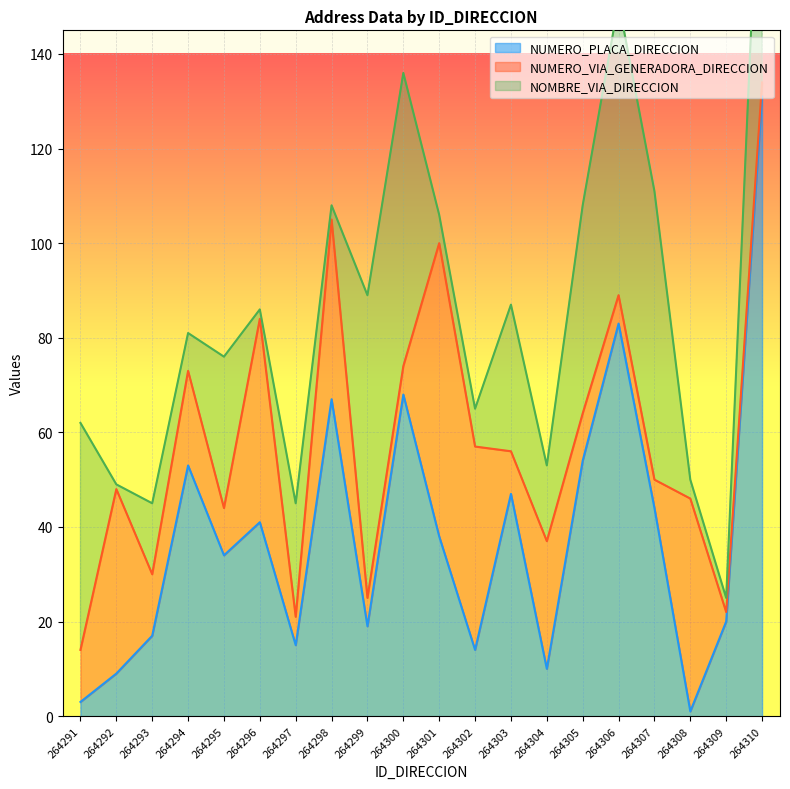

What is the total value across all series at 264294?

81